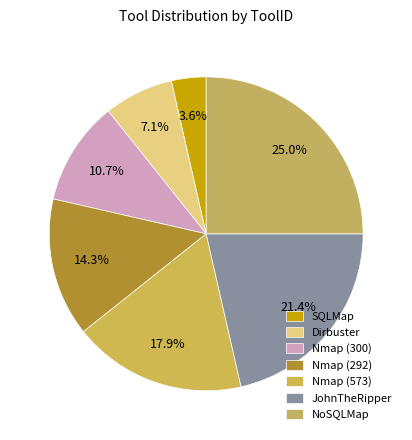

To the nearest percent, what is the average slice percentage?

14%